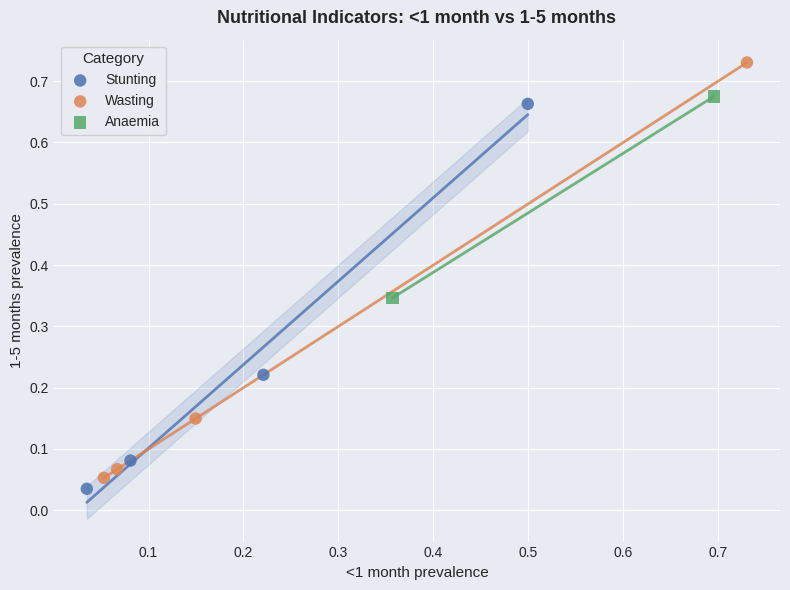

What are all the series names shown in the legend?

Stunting, Wasting, Anaemia